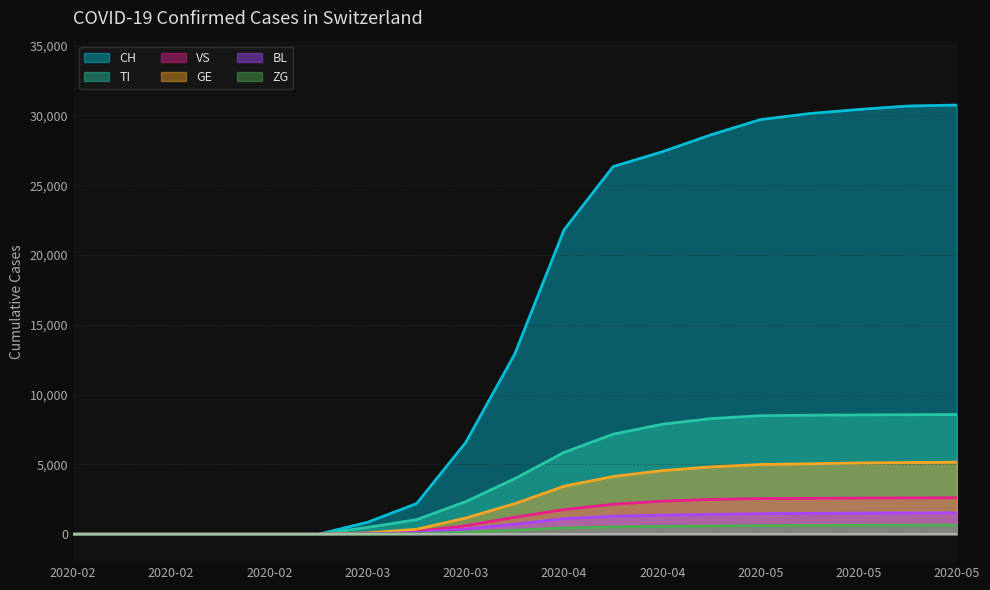

What is the sum of all CH values?

278407